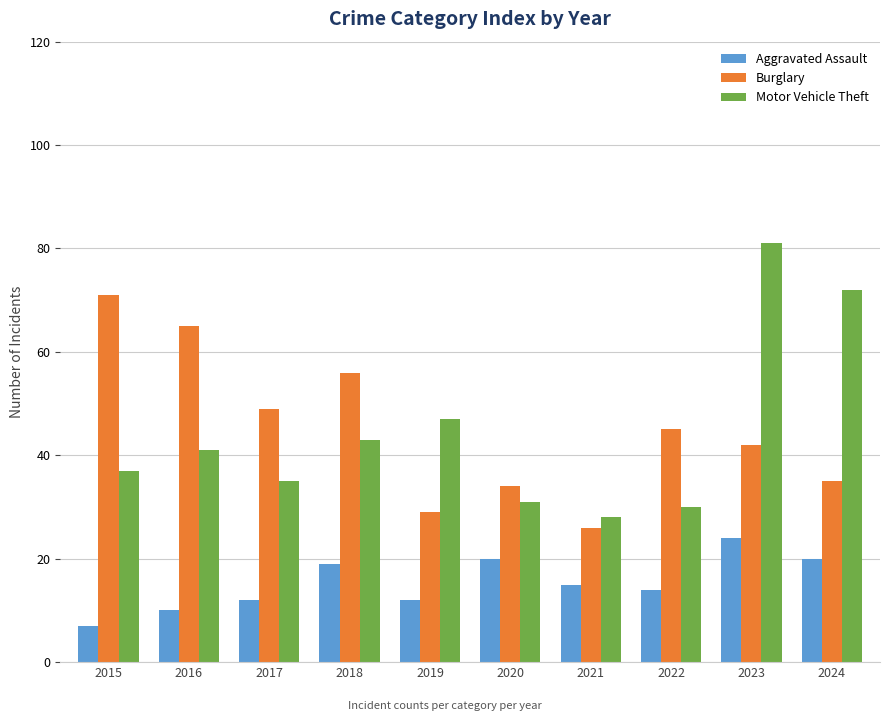

What are all the series names shown in the legend?

Aggravated Assault, Burglary, Motor Vehicle Theft